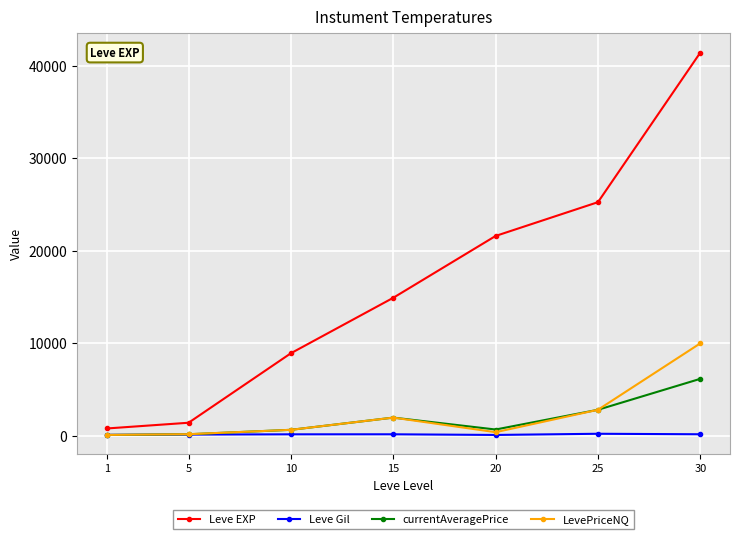

What are all the series names shown in the legend?

Leve EXP, Leve Gil, currentAveragePrice, LevePriceNQ